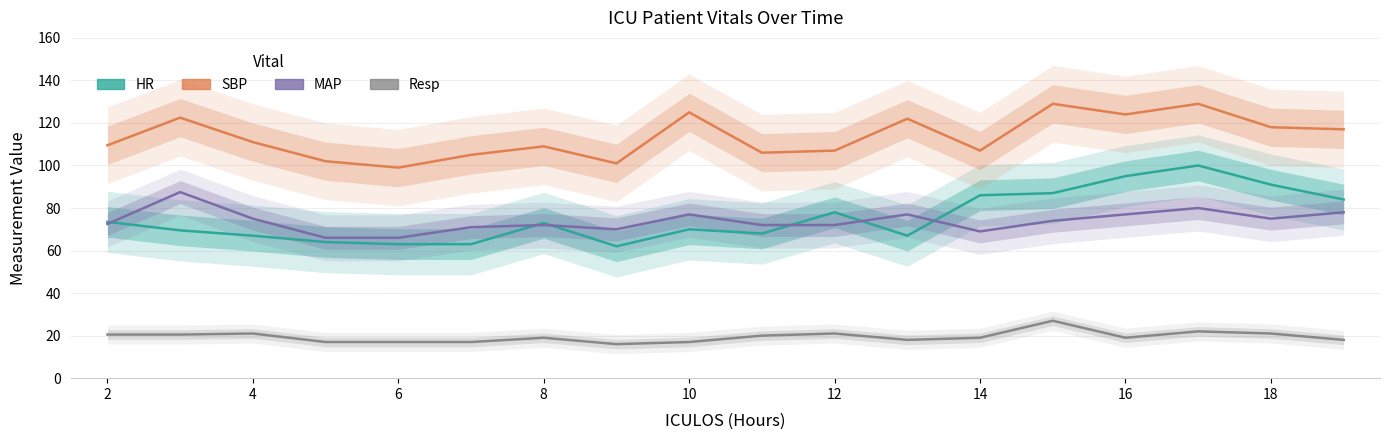

Where is the first local maximum for Resp?

4